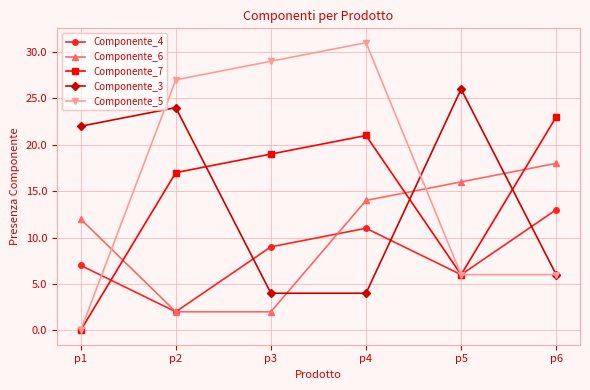

At p3, list the series in order from largest to smallest.

Componente_5, Componente_7, Componente_4, Componente_3, Componente_6